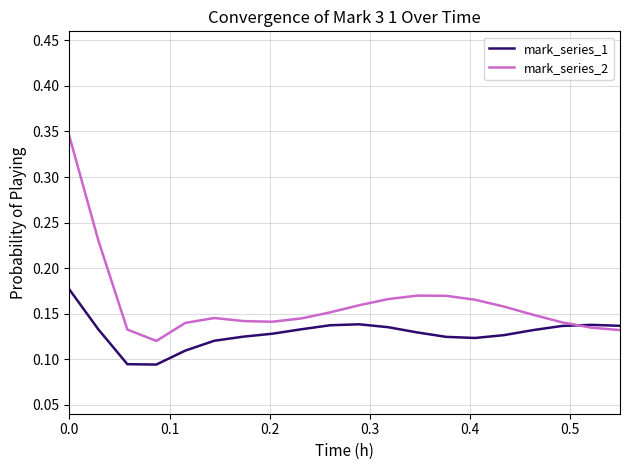

Does the chart display data point markers on the line(s)?

No